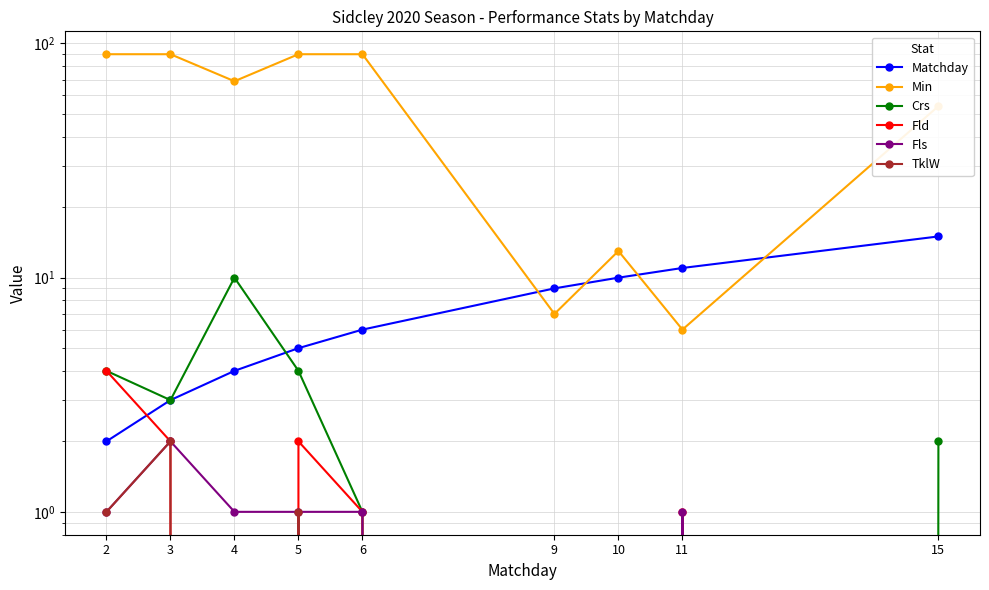

Is the value of Matchday at 3 greater than the value of Min at 9?

No